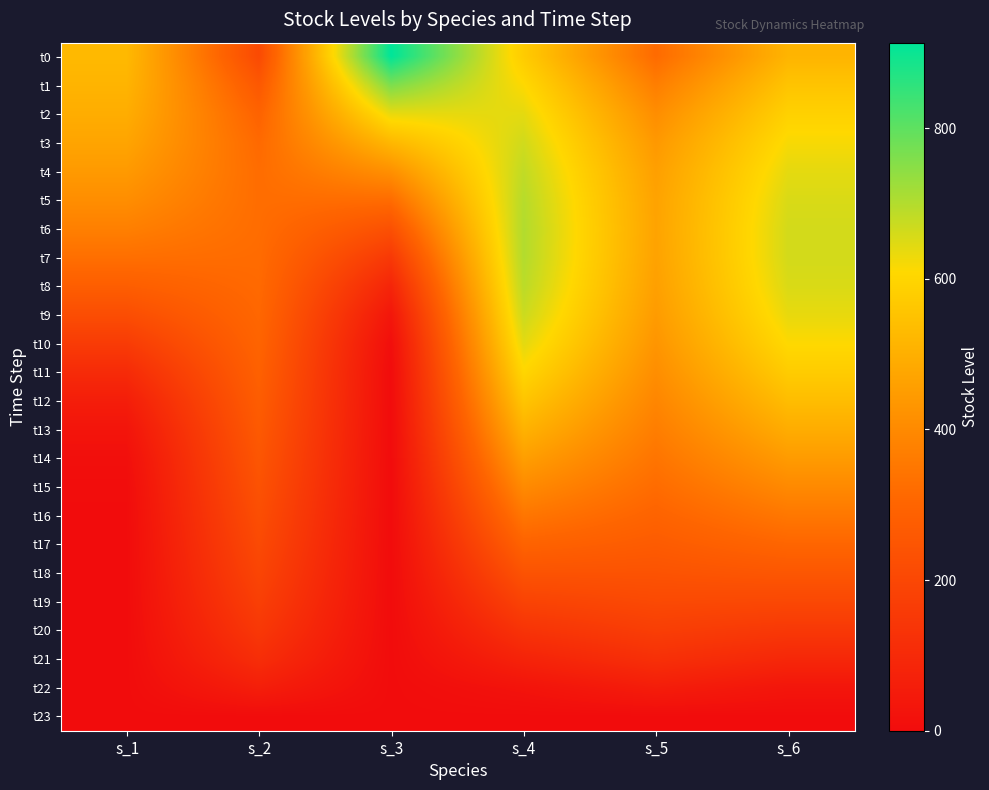

What is the spread (max minus min) of values at s_1?

526.2